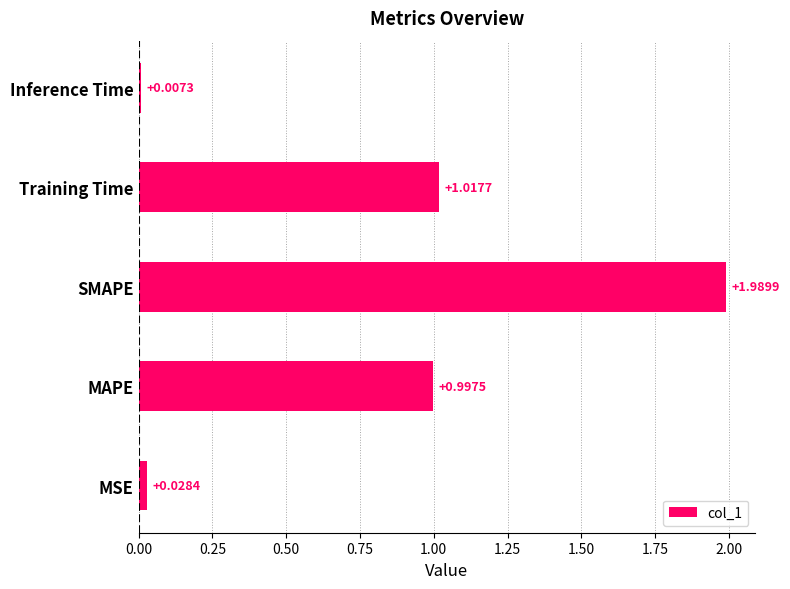

Rank the categories by value from highest to lowest.

SMAPE, Training Time, MAPE, MSE, Inference Time